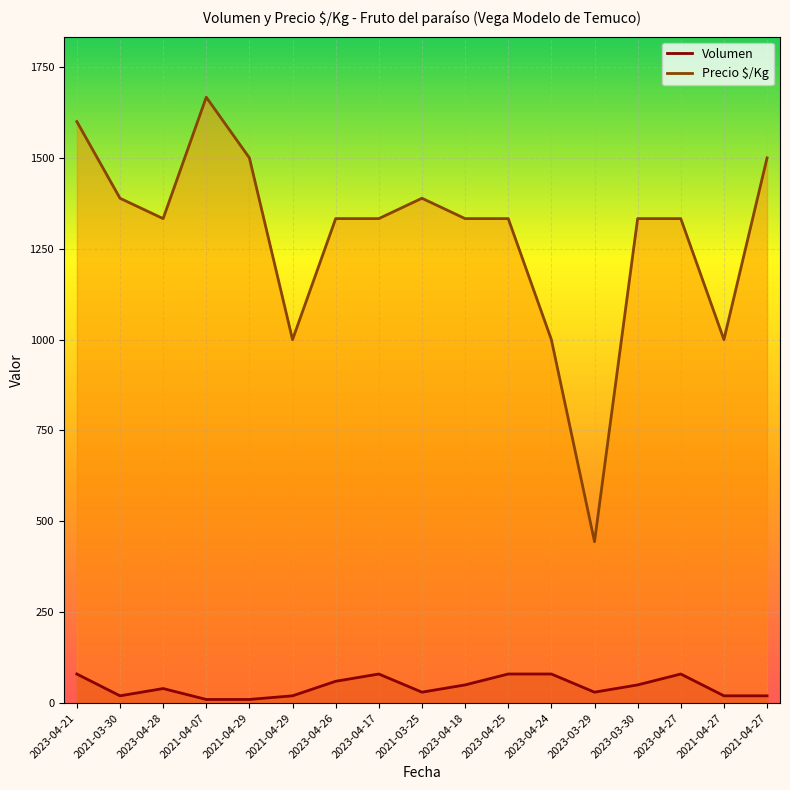

How many lines are shown in the chart?

2